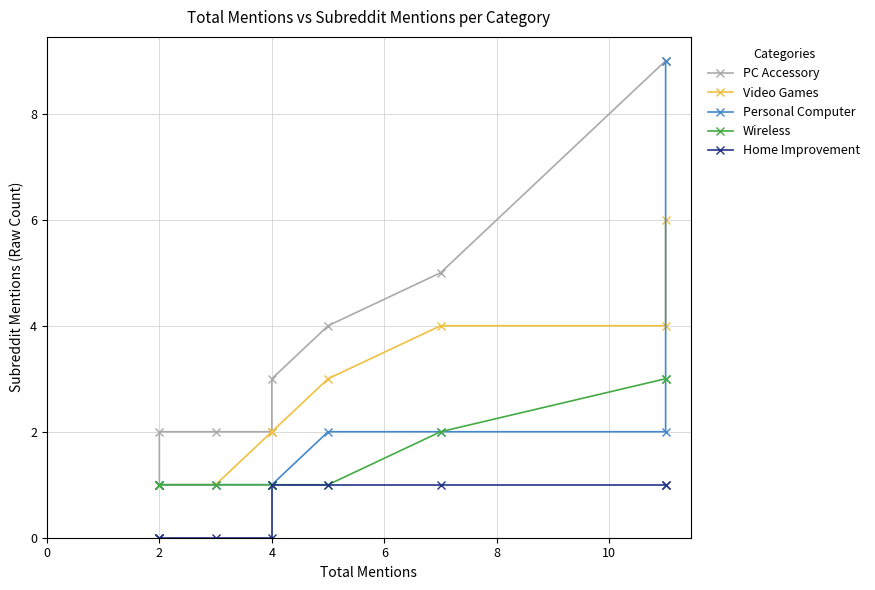

What is the difference between the highest and lowest values at 8?

2